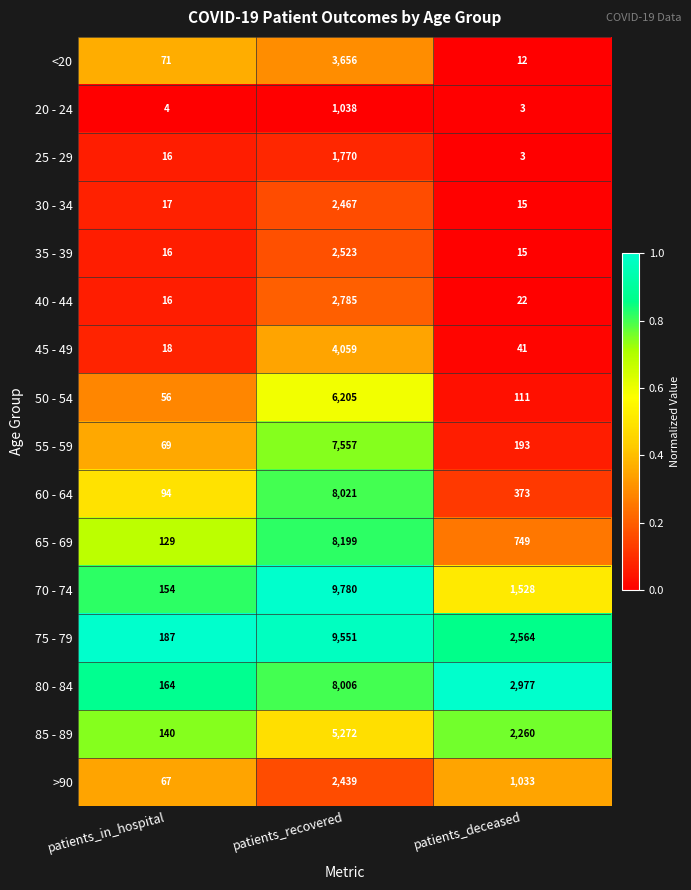

What is the total value across all series at patients_deceased?

11899